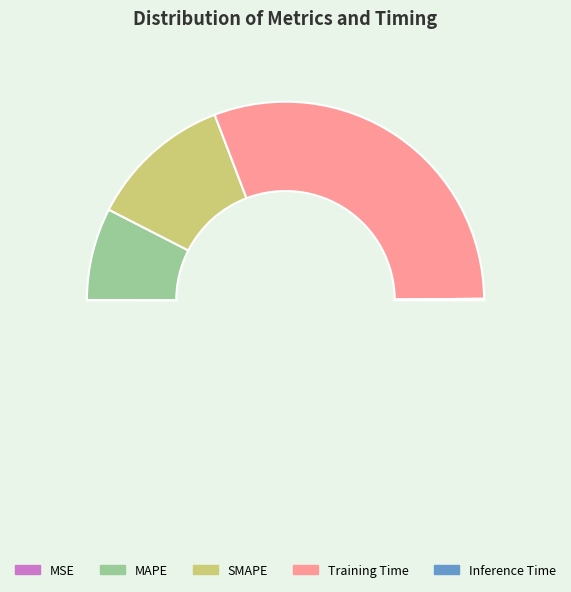

Which slice is the smallest?

MSE